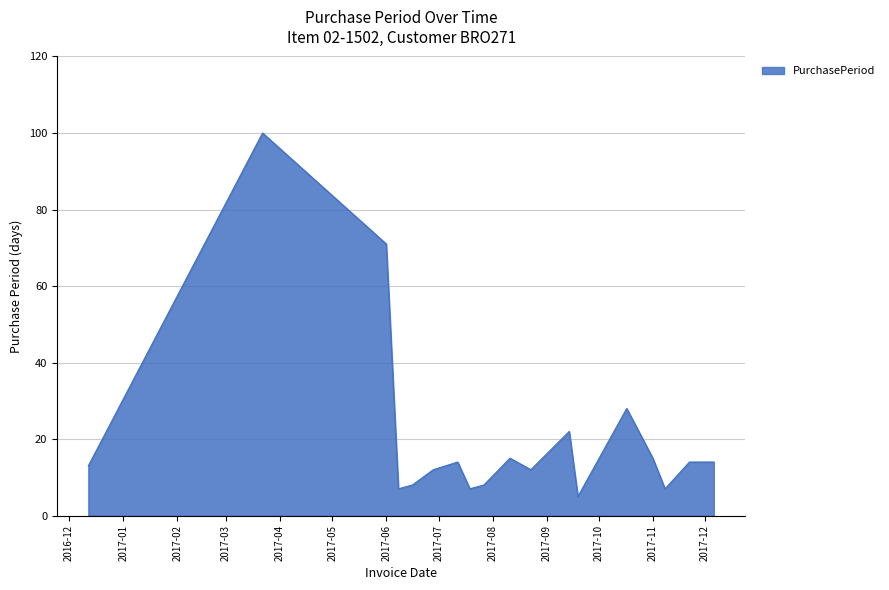

What is the difference between the maximum and minimum values?

95